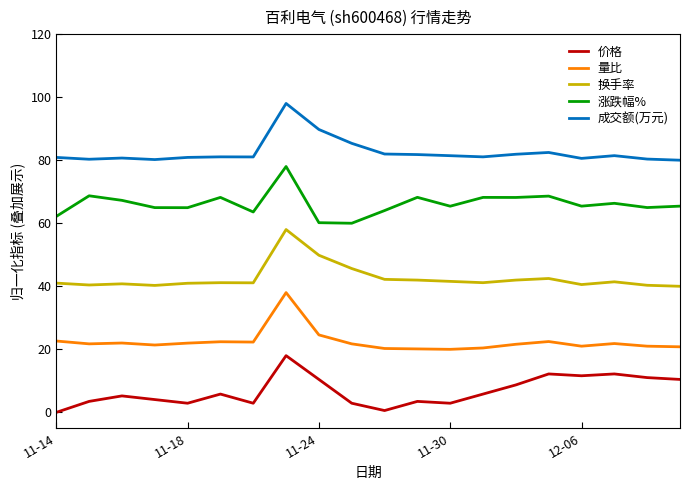

What is the greatest value displayed?

98.0